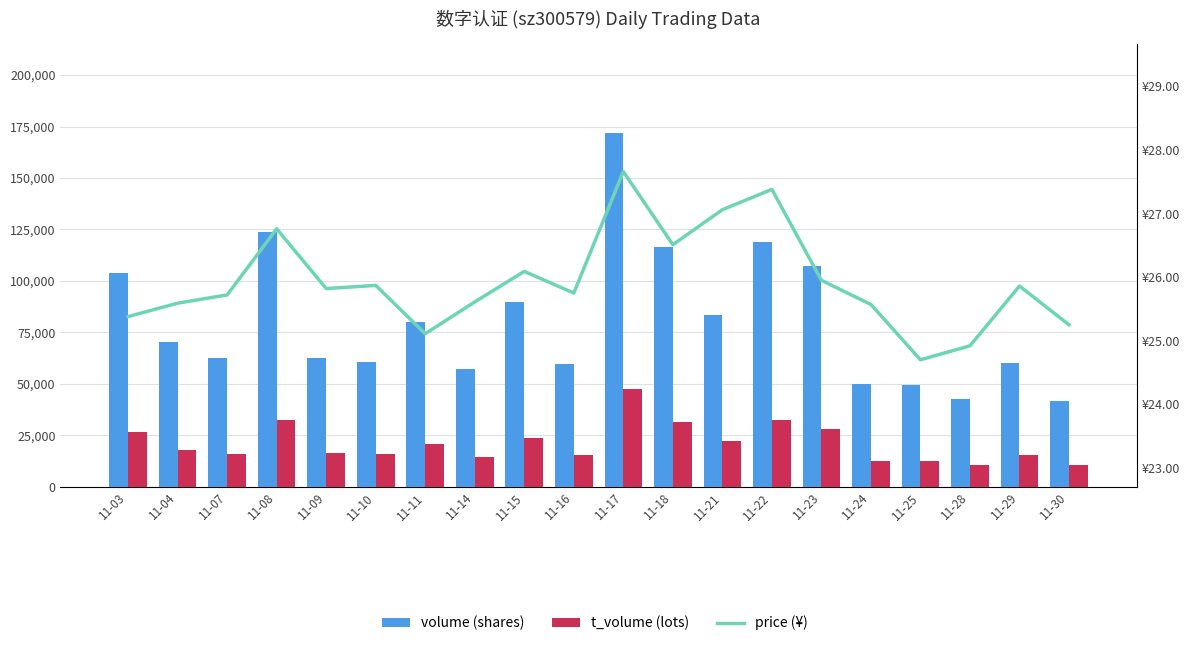

What is the difference between the highest and lowest values at 11-04?

70221.4